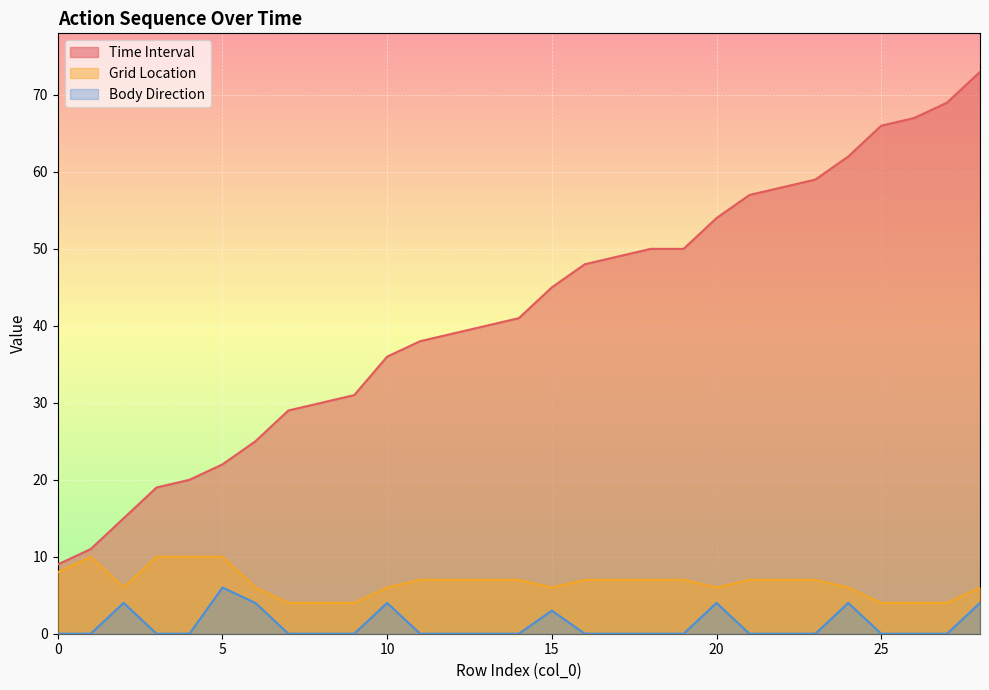

At which label is Grid Location closest to 7?

11